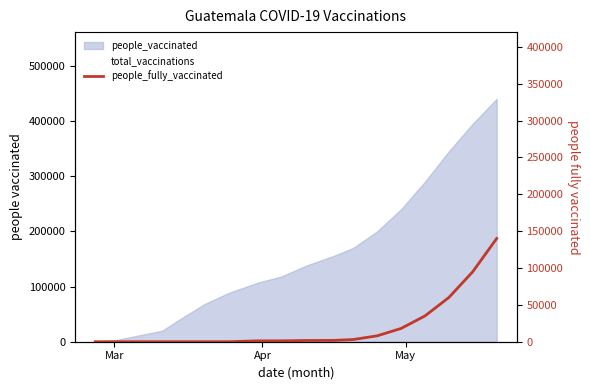

Which category has the lowest value across all series?

Mar